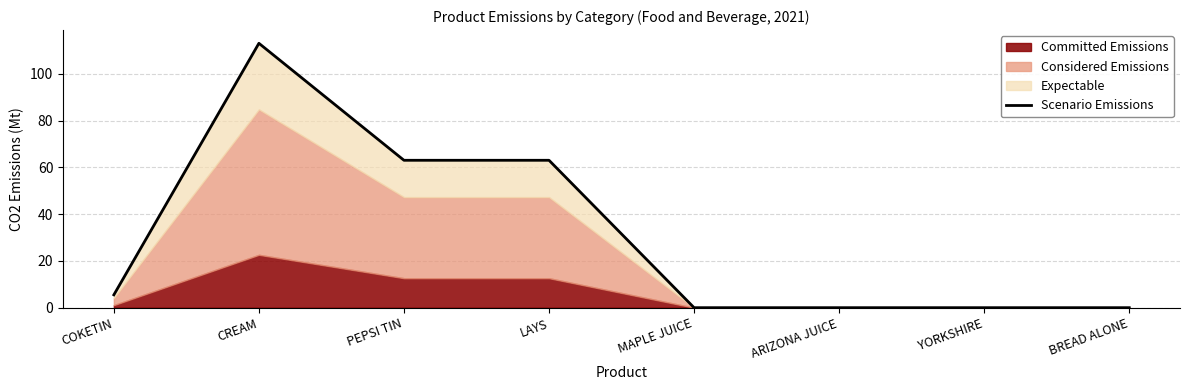

What is the label of the 8th point from the right?

COKETIN